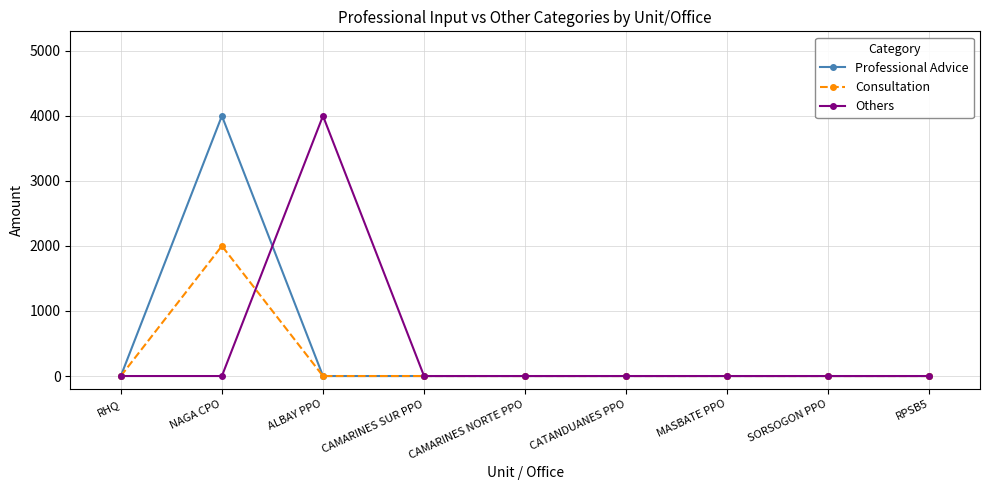

How many values in the Professional Advice series exceed 0?

1